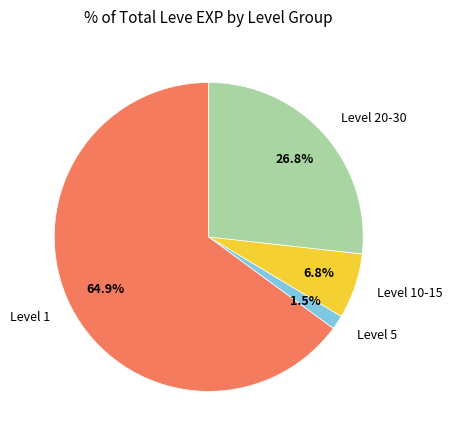

What is the largest slice in the pie chart?

Level 1